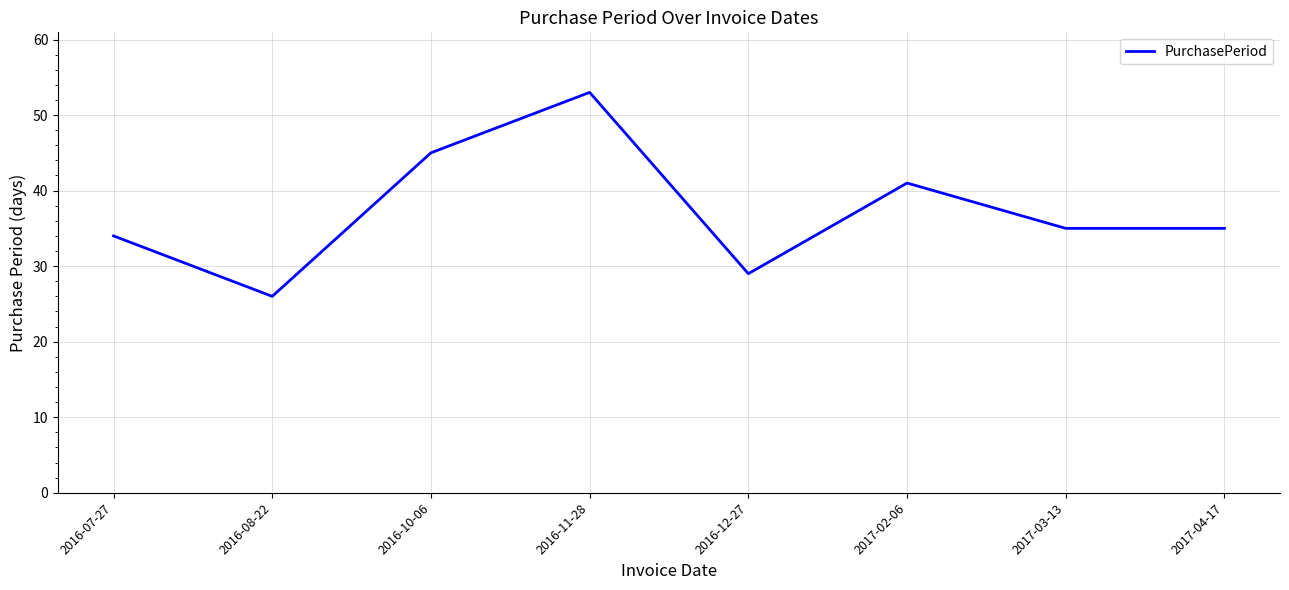

At which category does the data reach its first local peak?

2016-11-28